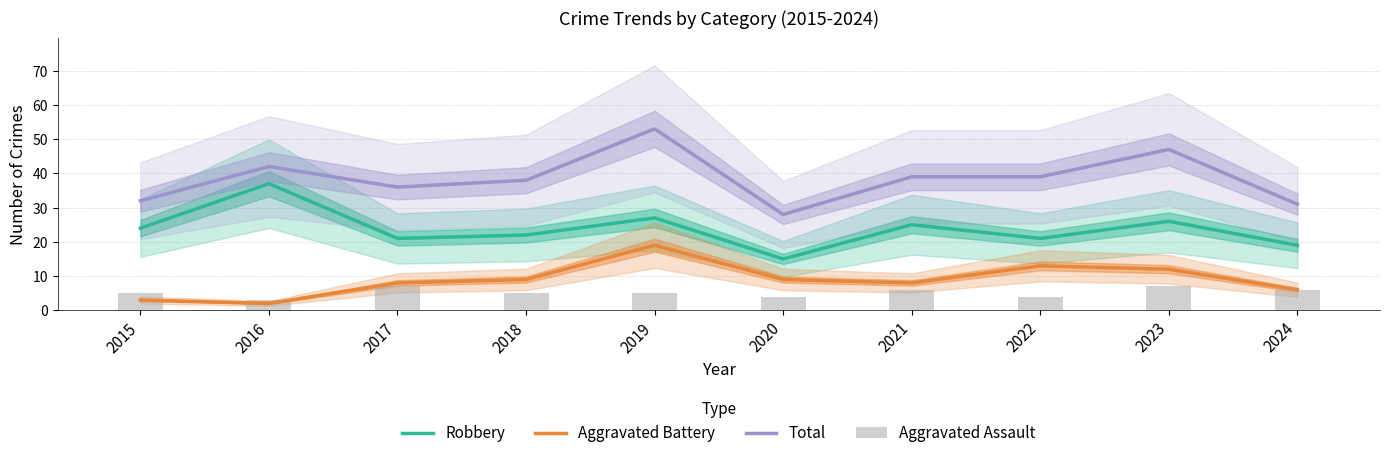

What is the spread (max minus min) of values at 2022?

35